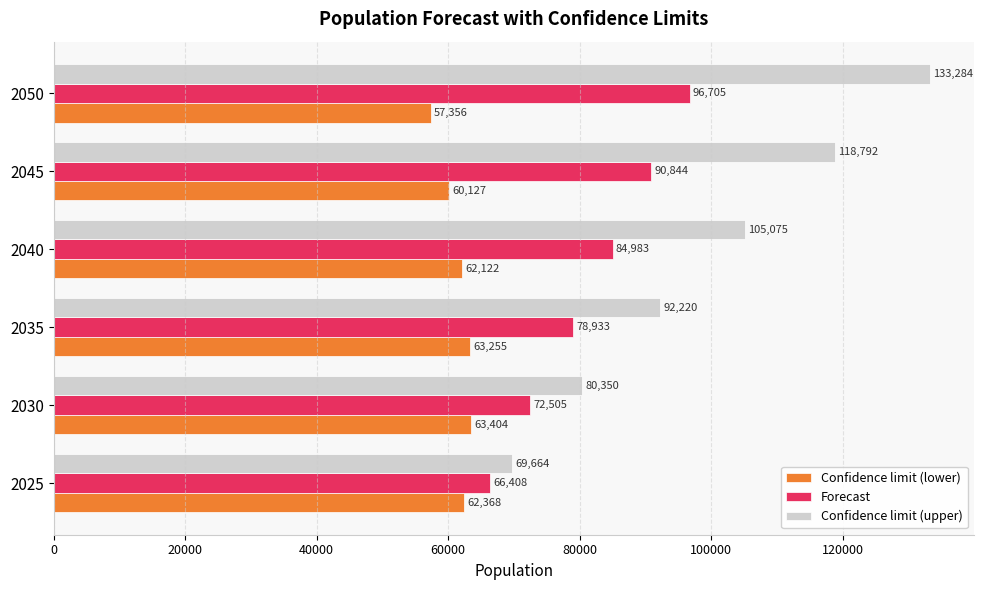

What is the sum of all Forecast values?

490378